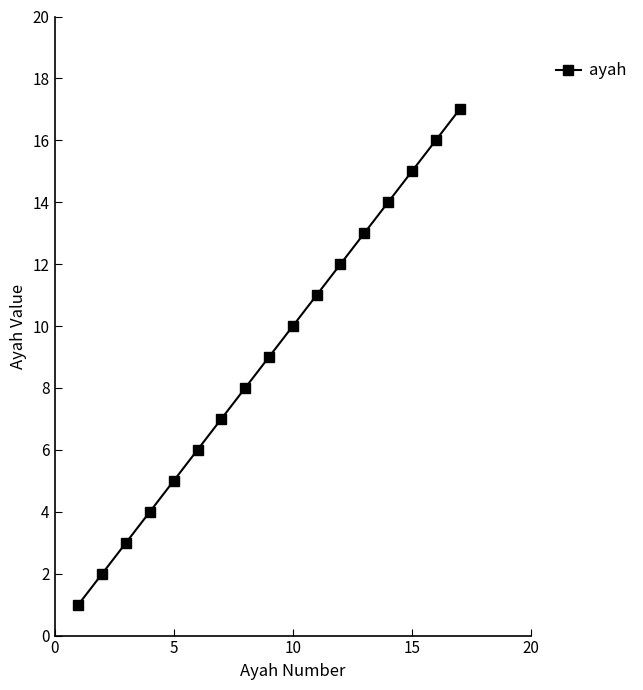

What is the greatest value displayed?

17